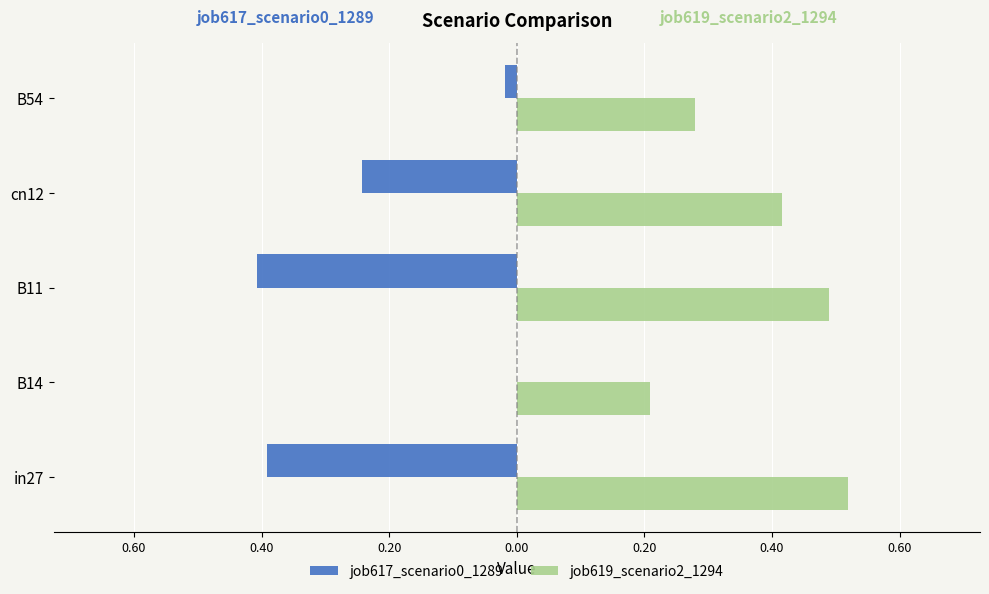

Does the chart contain any negative values?

Yes